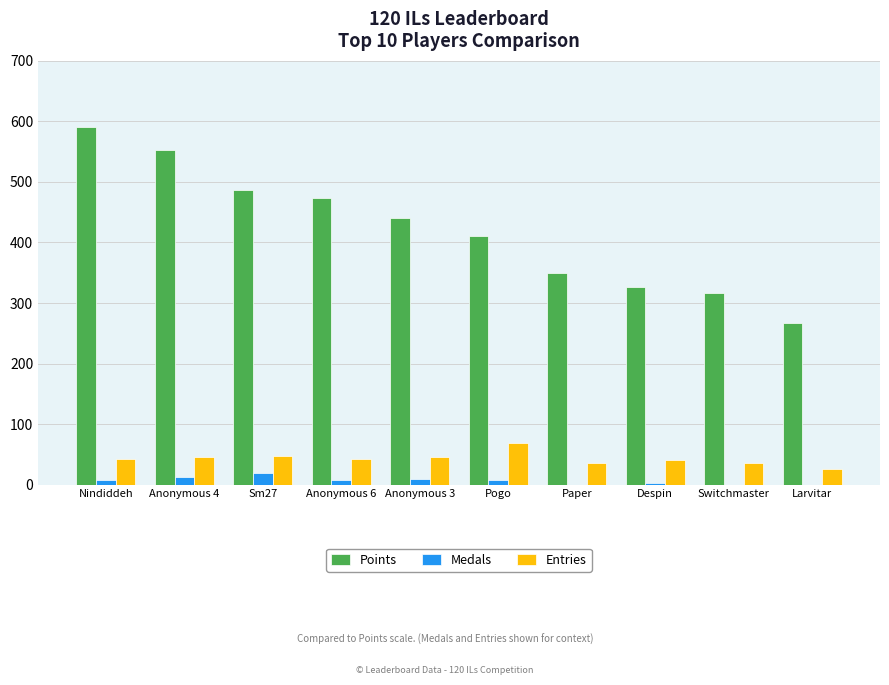

What is the highest value of the Medals series?

19